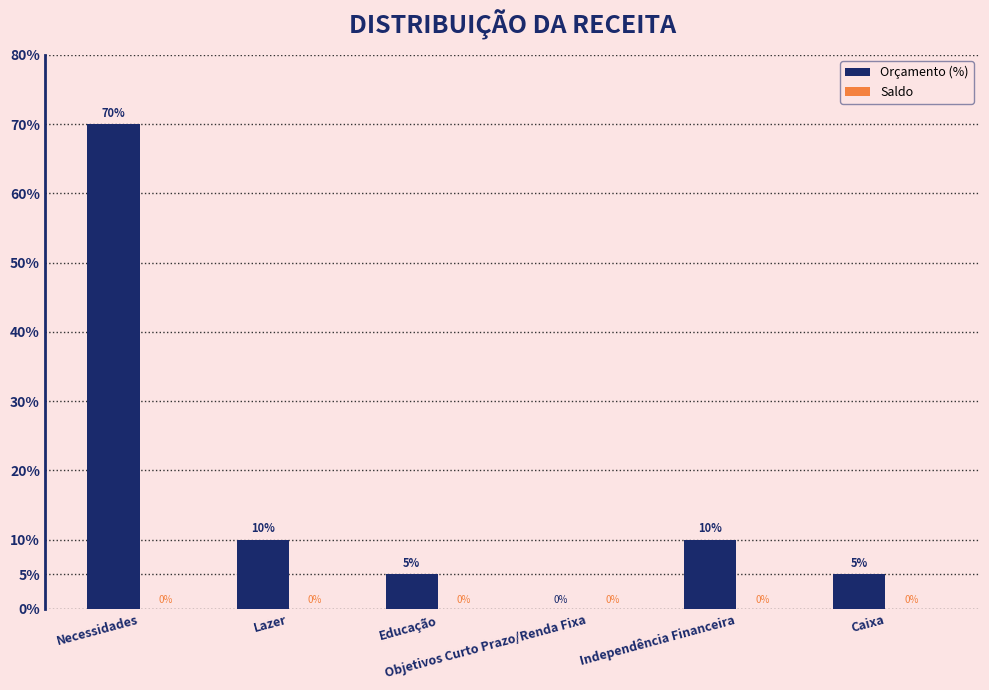

Are the bars horizontal?

No